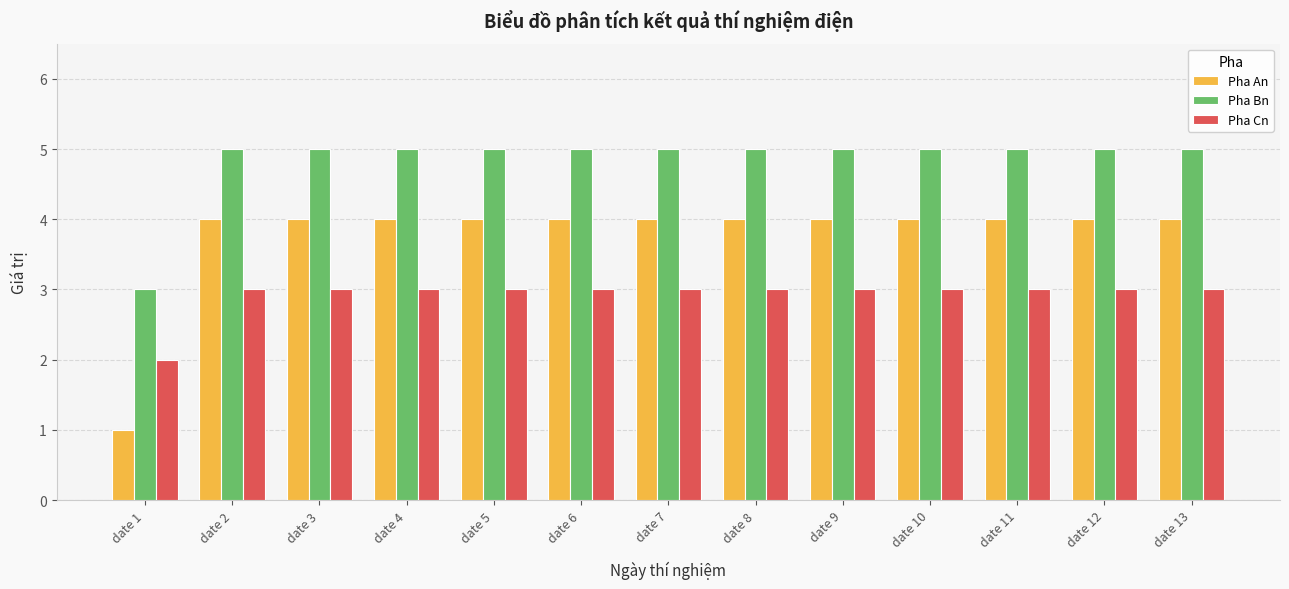

Which series has the largest range (max minus min)?

Pha An